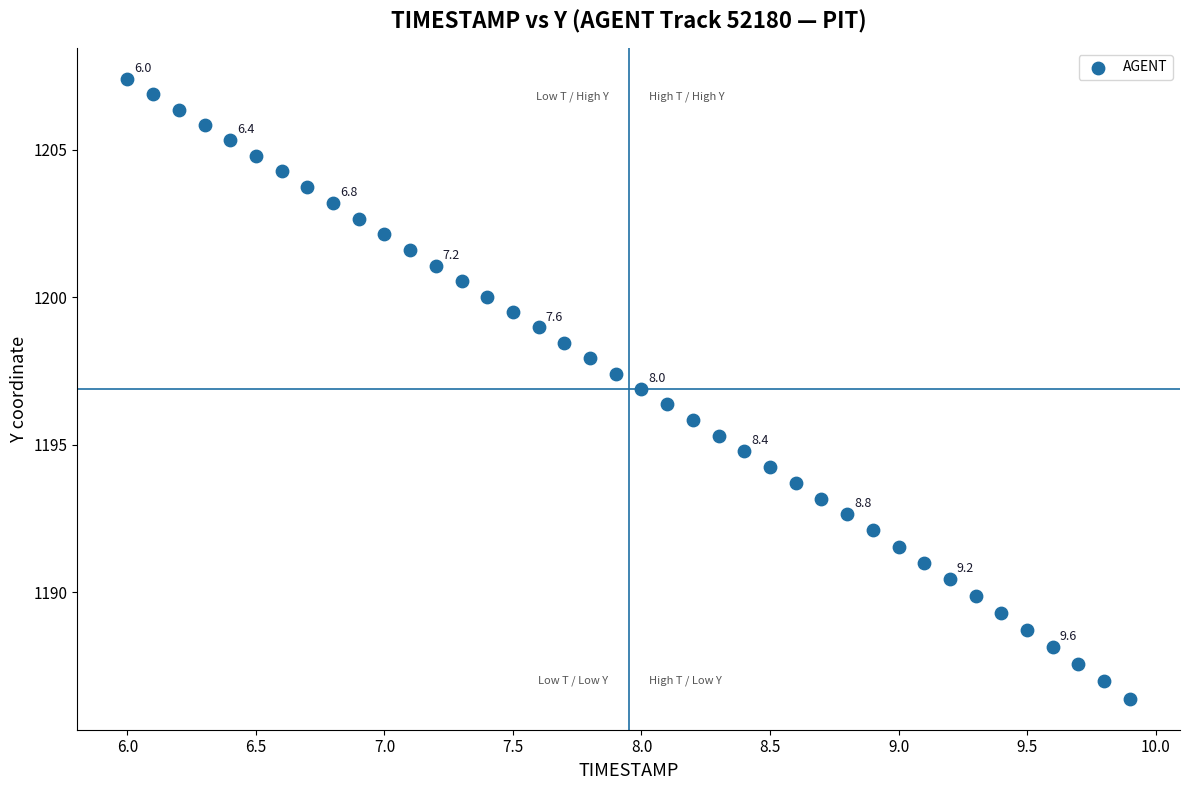

What is the range of Y values (max minus min)?

21.0